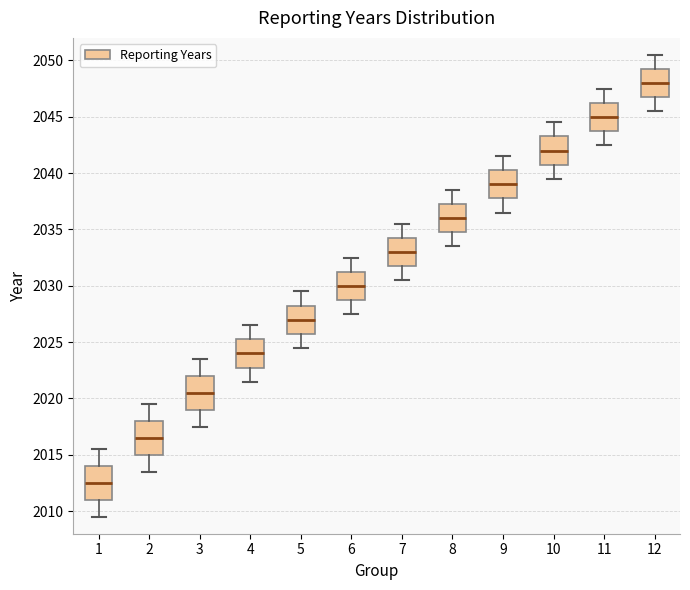

Reading left to right, transcribe this box plot: for each box, give where its median line is, the range the box spans, and where its two whiskers end, as read against the y-axis. The values are not printed on the chart, so give them approximately, as read against the axis.

1: median 2012.5, box 2011.0 to 2014.0, whiskers 2009.5 to 2015.5
2: median 2016.5, box 2015.0 to 2018.0, whiskers 2013.5 to 2019.5
3: median 2020.5, box 2019.0 to 2022.0, whiskers 2017.5 to 2023.5
4: median 2024.0, box 2023.0 to 2025.5, whiskers 2021.5 to 2026.5
5: median 2027.0, box 2026.0 to 2028.5, whiskers 2024.5 to 2029.5
6: median 2030.0, box 2029.0 to 2031.5, whiskers 2027.5 to 2032.5
7: median 2033.0, box 2032.0 to 2034.5, whiskers 2030.5 to 2035.5
8: median 2036.0, box 2035.0 to 2037.5, whiskers 2033.5 to 2038.5
9: median 2039.0, box 2038.0 to 2040.5, whiskers 2036.5 to 2041.5
10: median 2042.0, box 2041.0 to 2043.5, whiskers 2039.5 to 2044.5
11: median 2045.0, box 2044.0 to 2046.5, whiskers 2042.5 to 2047.5
12: median 2048.0, box 2047.0 to 2049.5, whiskers 2045.5 to 2050.5